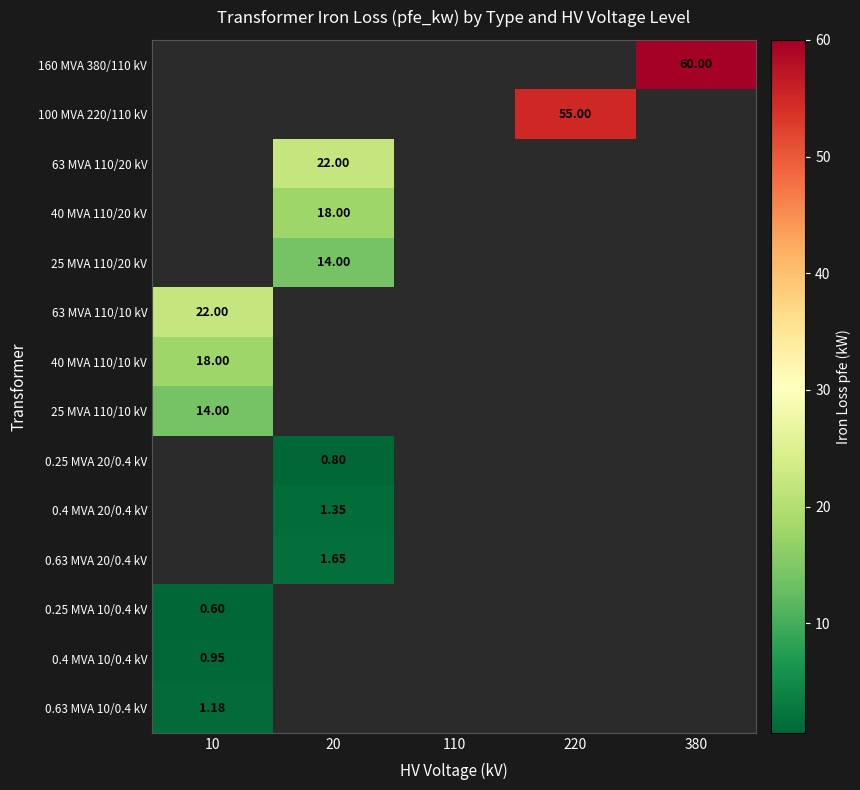

Which category has the highest value across all series?

380